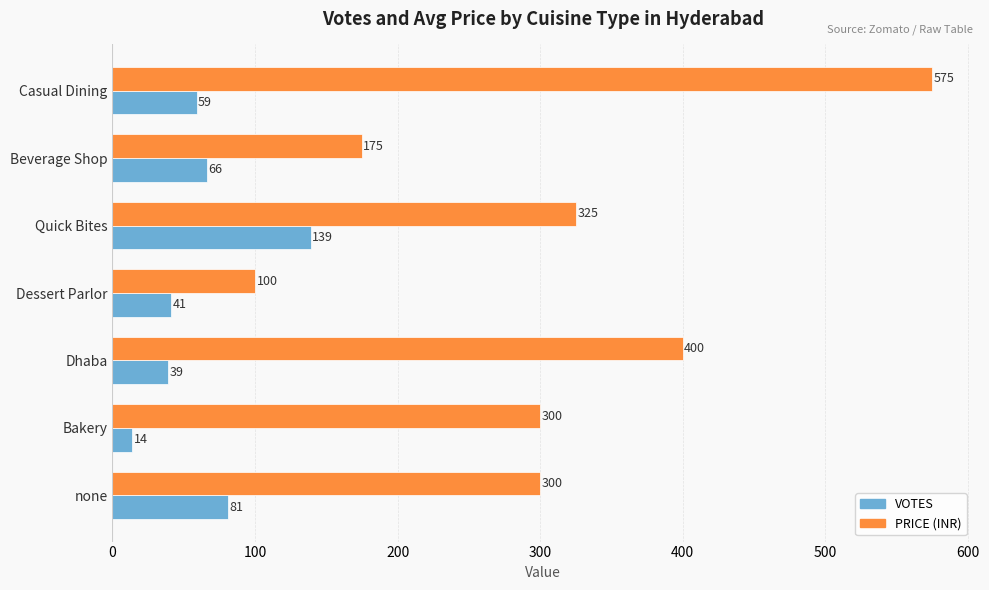

What are all the series names shown in the legend?

VOTES, PRICE (INR)